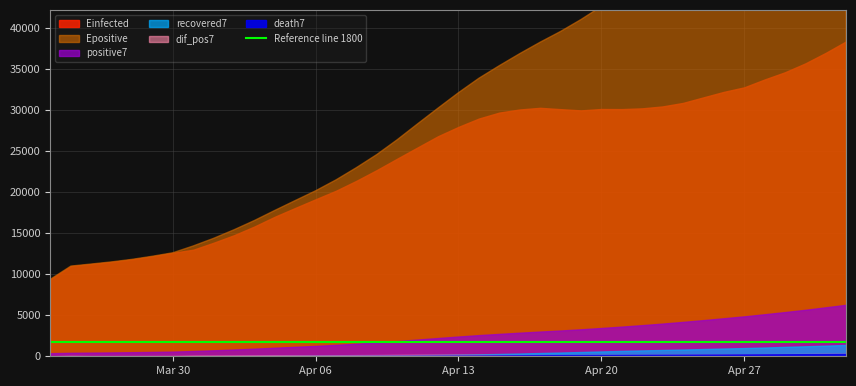

How many lines are shown in the chart?

6